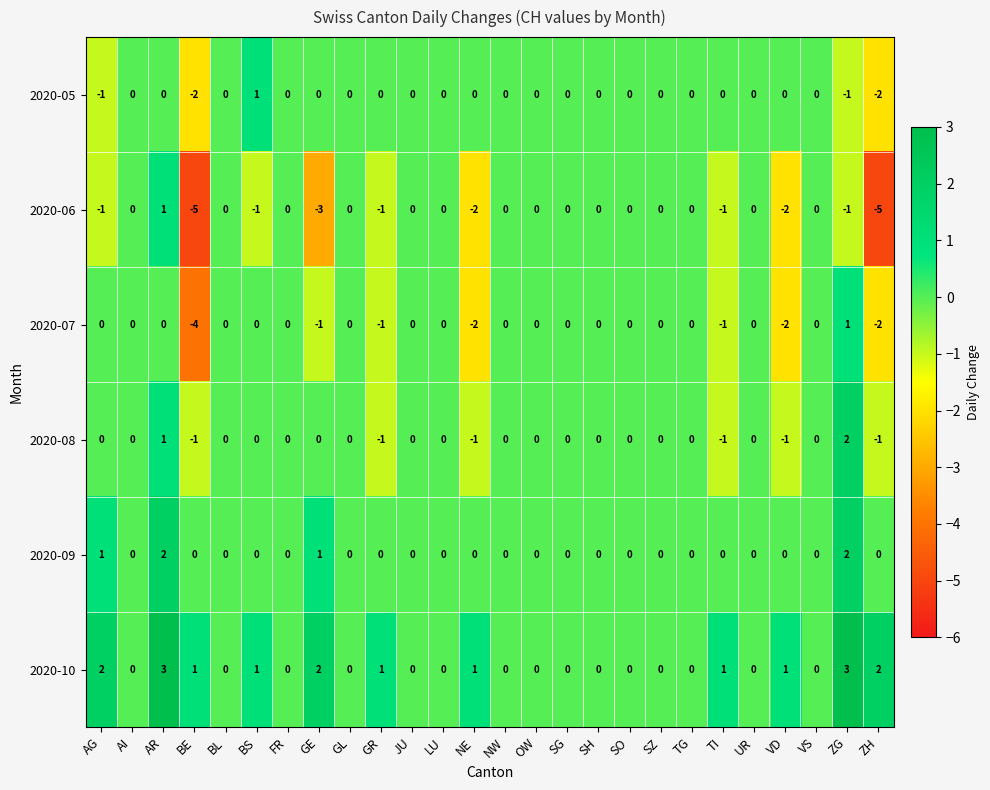

The value of 2020-09 at SO is 0. True or false?

True